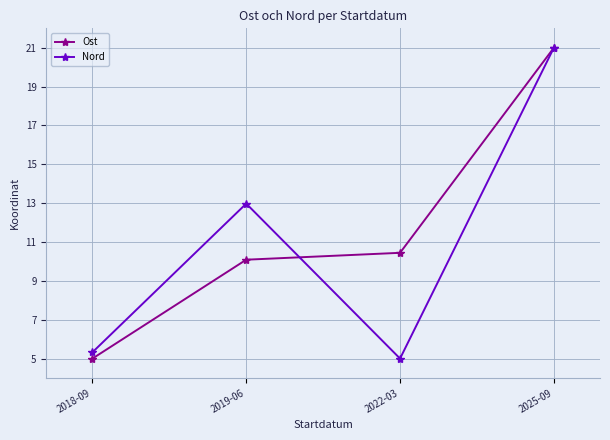

What is the label of the 4th point from the left?

2025-09